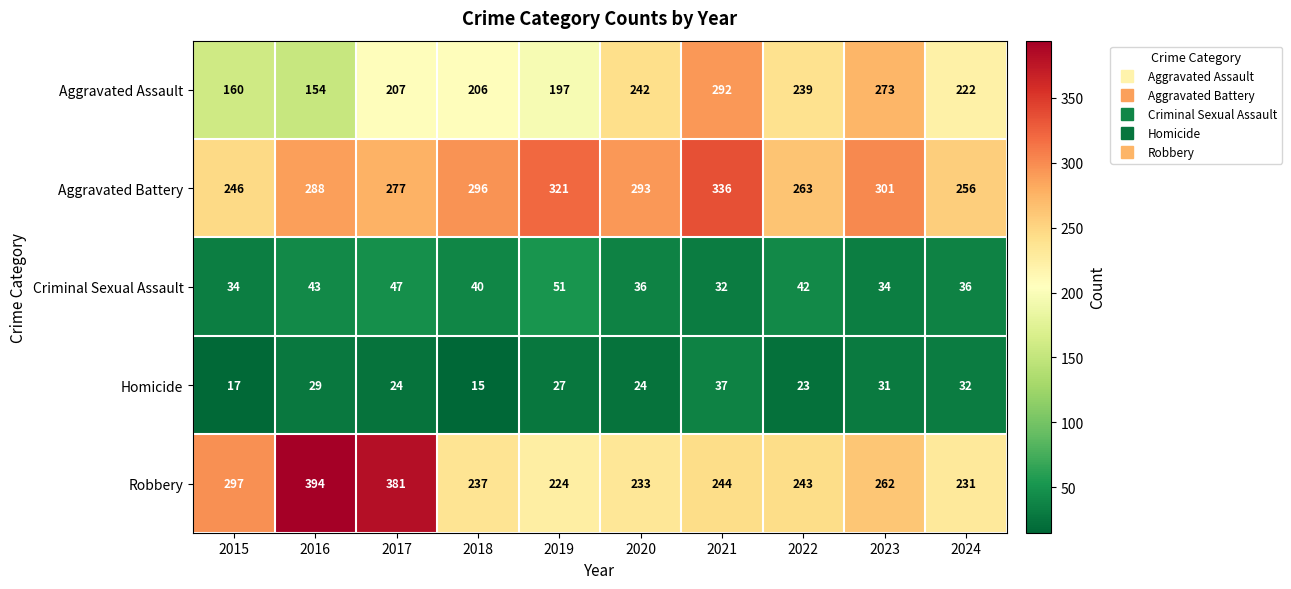

What is the difference between the second highest and minimum values in the Criminal Sexual Assault series?

15